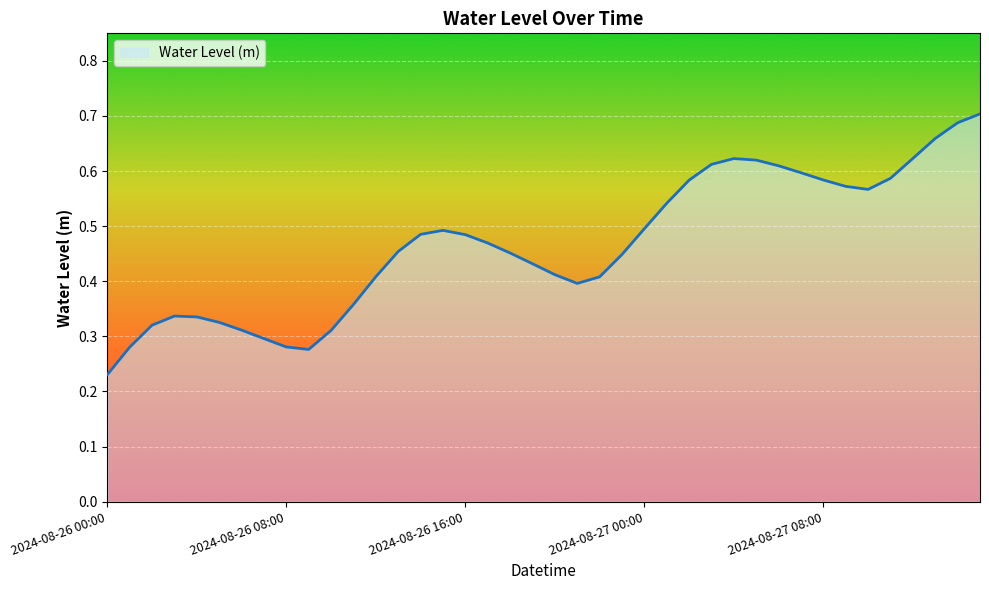

How many interior local peaks (higher than both neighbors) does the data have?

3